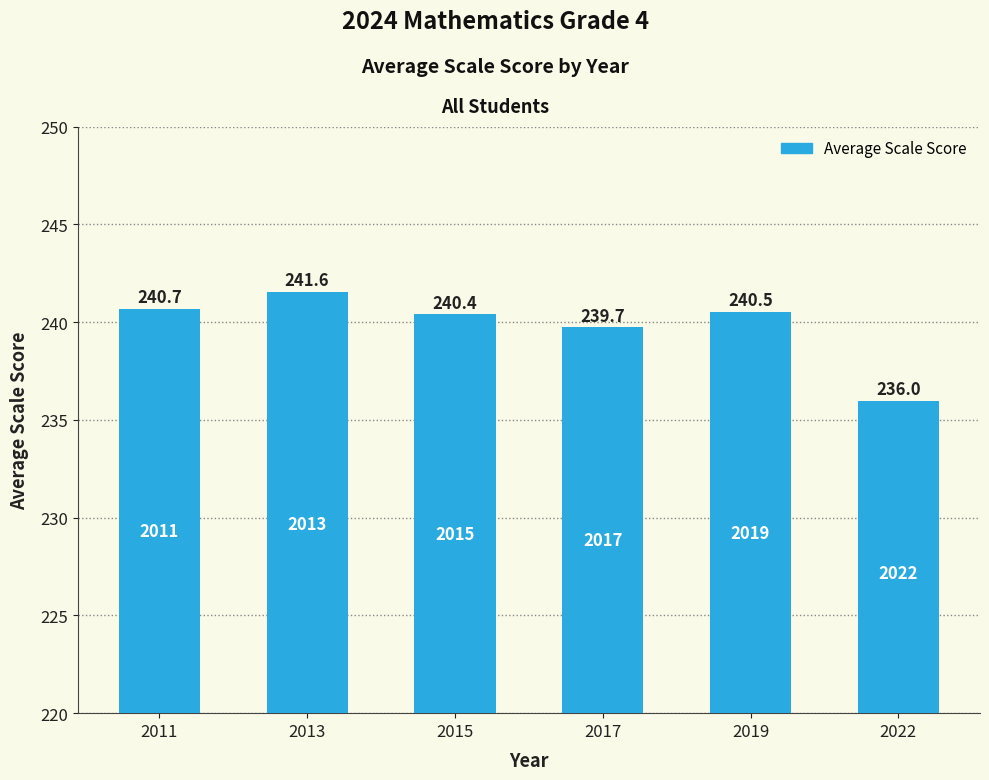

Approximately how many times larger is the value at 2019 compared to 2015?

1.0